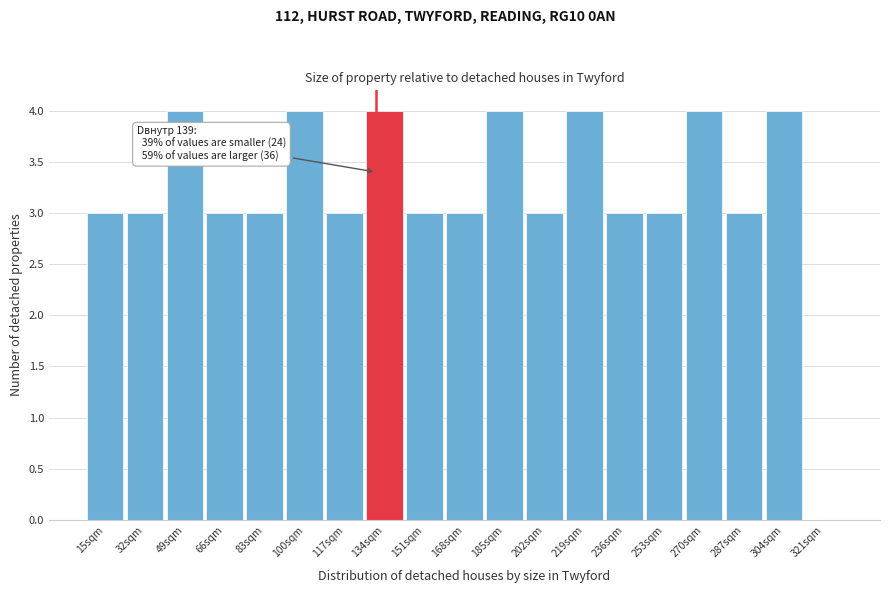

Reading left to right, transcribe all the data shown in this chart.

15sqm=3	32sqm=3	49sqm=4	66sqm=3	83sqm=3	100sqm=4	117sqm=3	134sqm=4	151sqm=3	168sqm=3	185sqm=4	202sqm=3	219sqm=4	236sqm=3	253sqm=3	270sqm=4	287sqm=3	304sqm=4	321sqm=0